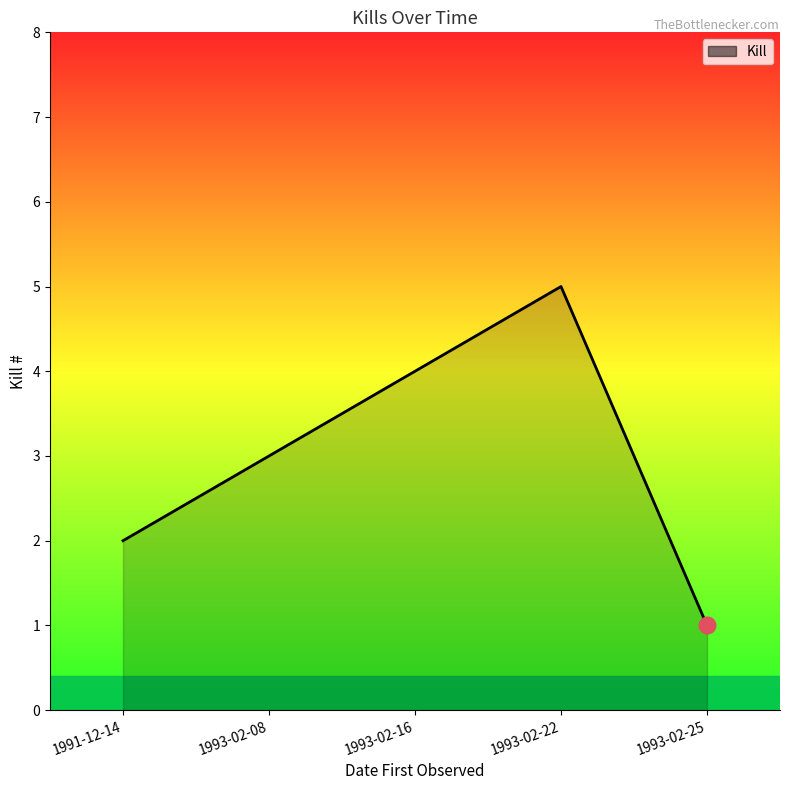

True or false: the data has more than 2 interior local peaks.

False